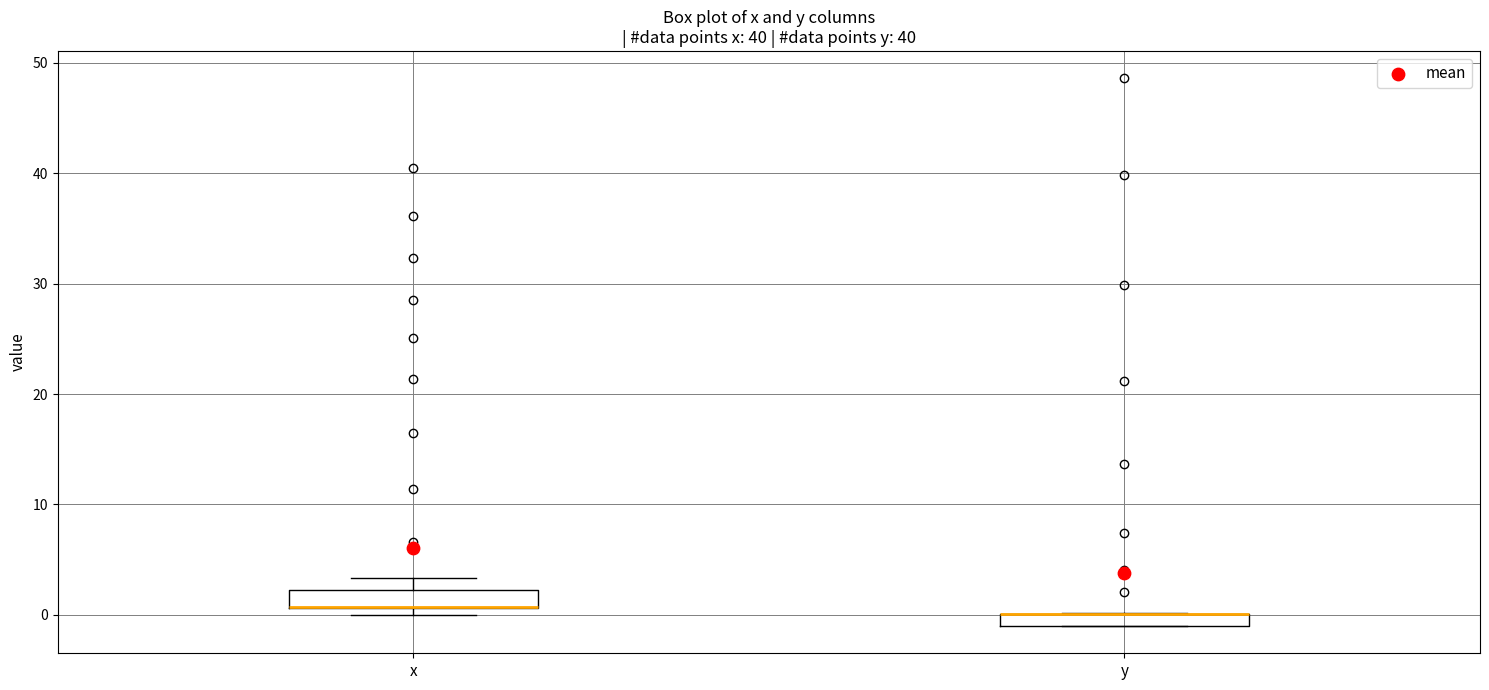

Where is the upper edge of the box for y on the y-axis? The values are not printed on the chart, so give them approximately, as read against the axis.

0